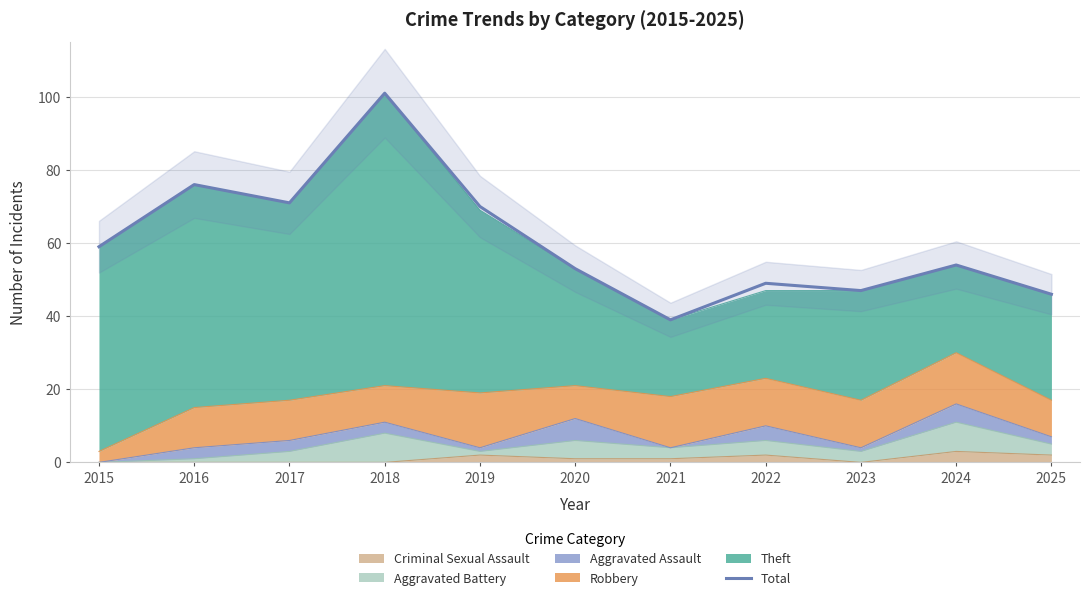

What is the sum of all values?

665